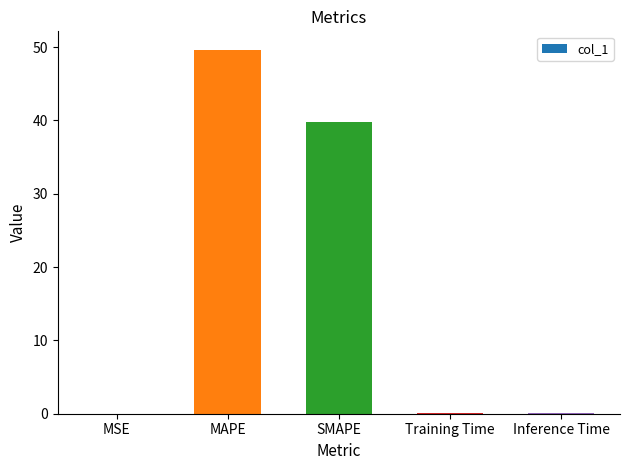

Which has a higher value, MAPE or Inference Time?

MAPE